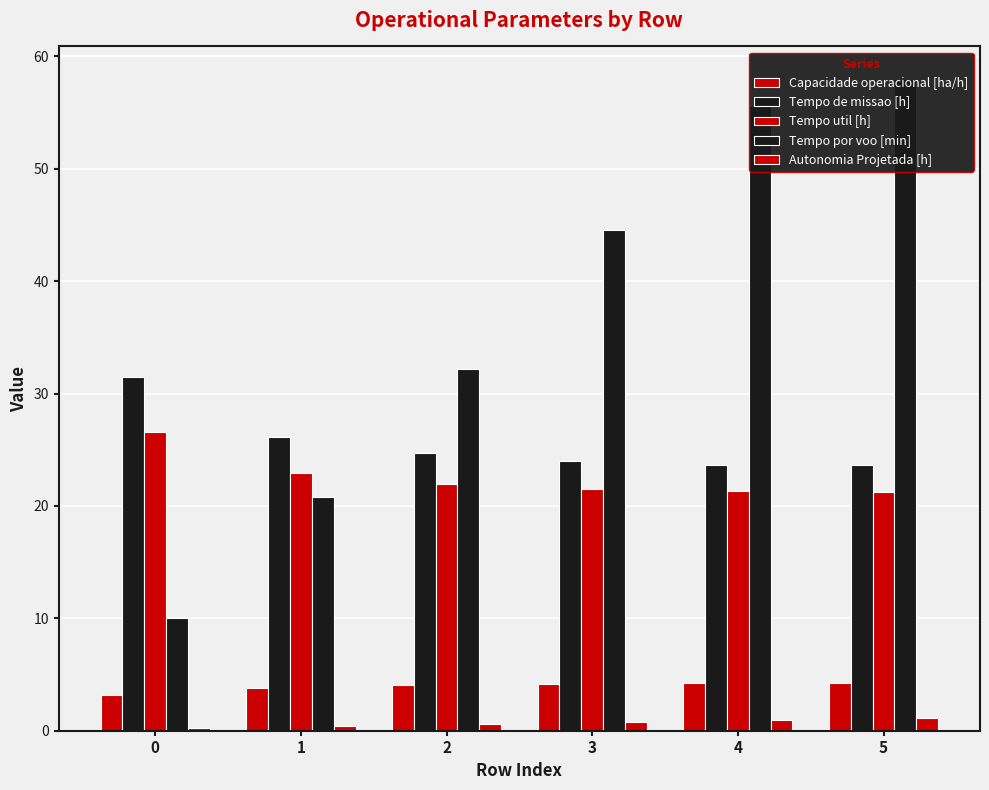

Is it true that Tempo por voo [min] equals 61.6 at 3?

False